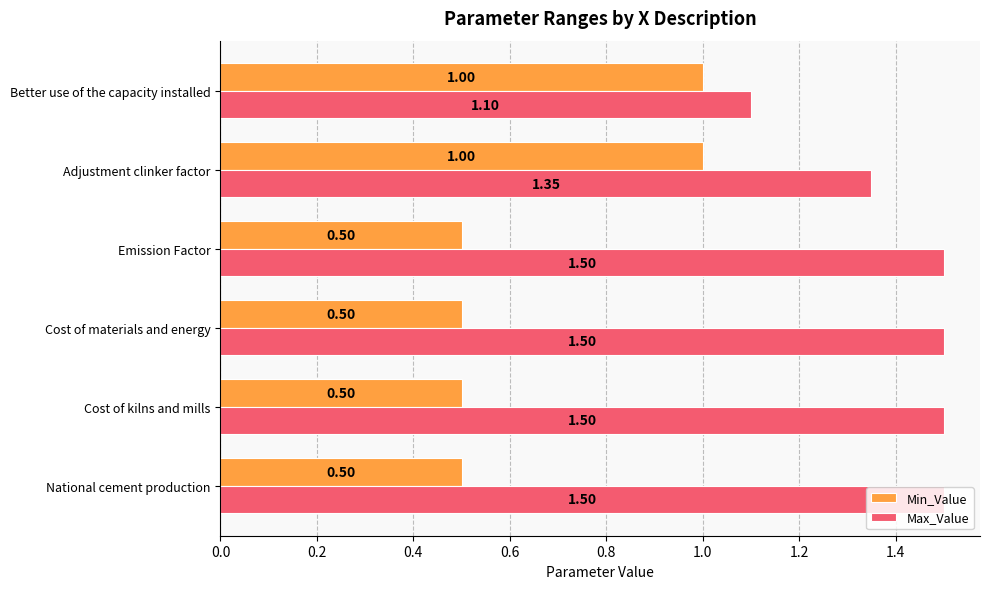

At Cost of kilns and mills, list the series in order from smallest to largest.

Min_Value, Max_Value